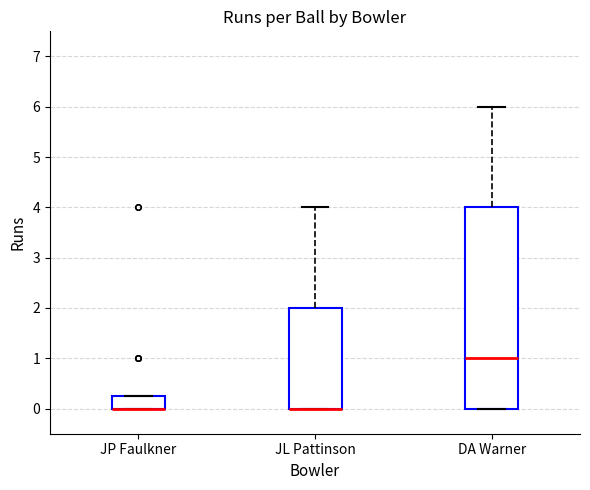

Reading left to right, read every box against the y-axis: the position of its median line, the range the box covers, and the ends of its whiskers. The values are not printed on the chart, so give them approximately, as read against the axis.

JP Faulkner: median 0.0 (drawn on the box's lower edge), box 0.0 to 0.3, whiskers 0.0 to 0.3
JL Pattinson: median 0.0 (drawn on the box's lower edge), box 0.0 to 2.0, whiskers 0.0 to 4.0
DA Warner: median 1.0, box 0.0 to 4.0, whiskers 0.0 to 6.0